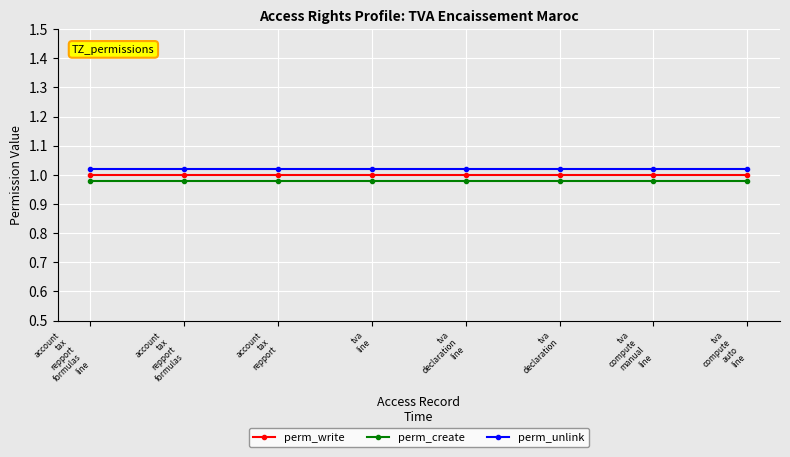

Count the number of data series in this chart.

3